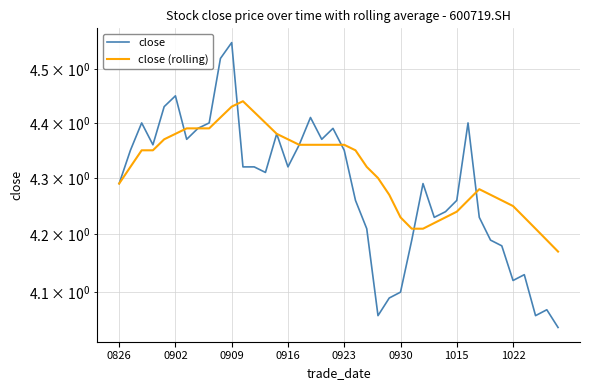

True or false: close has a value of 1.8 at 32.

False